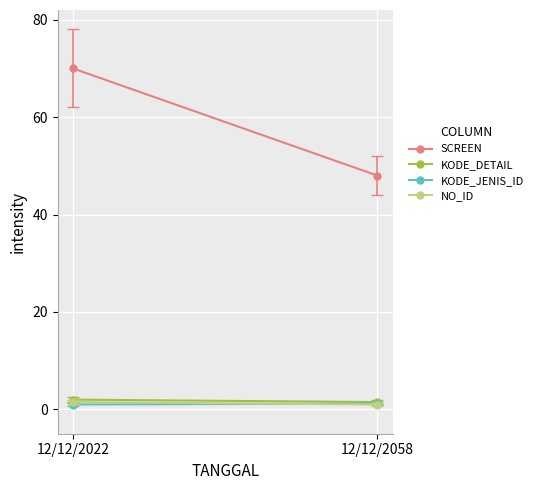

What is the greatest value displayed?

70.0